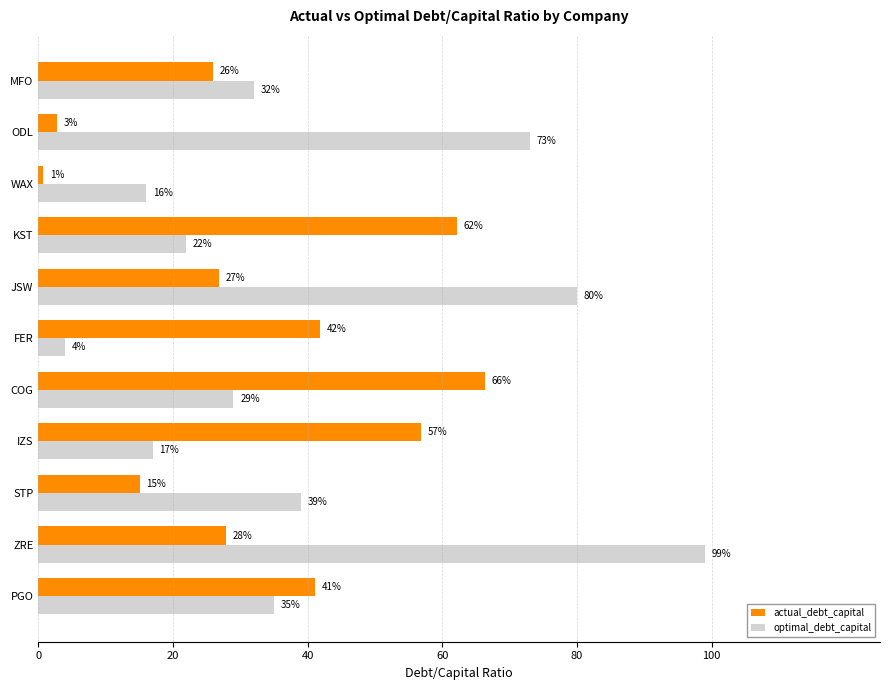

What are all the series names shown in the legend?

actual_debt_capital, optimal_debt_capital